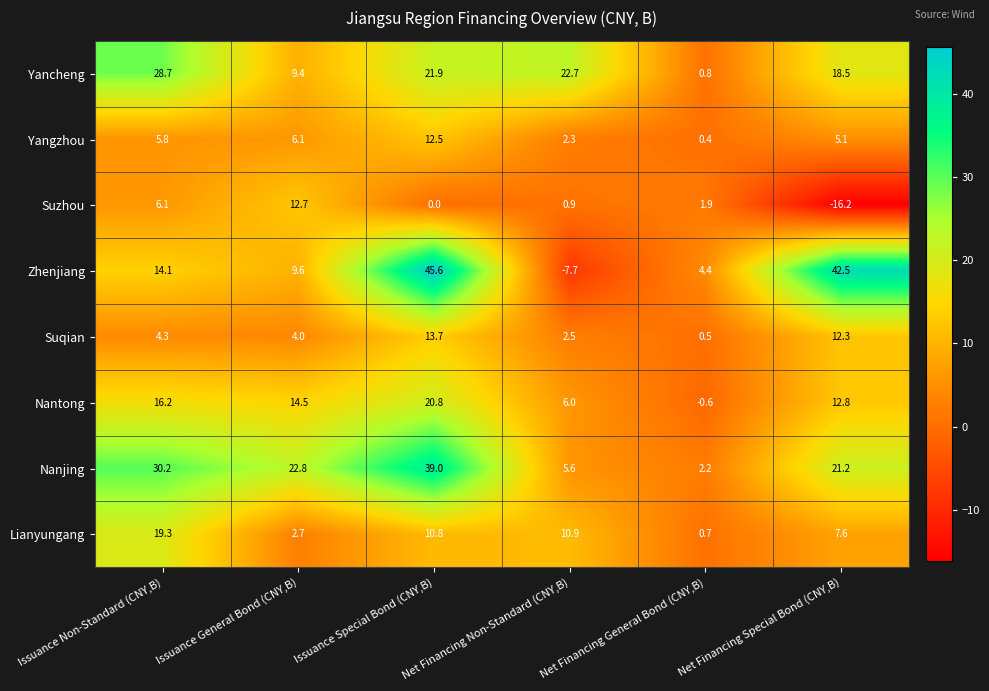

Rank the series by their maximum value, from highest to lowest.

Zhenjiang, Nanjing, Yancheng, Nantong, Lianyungang, Suqian, Suzhou, Yangzhou